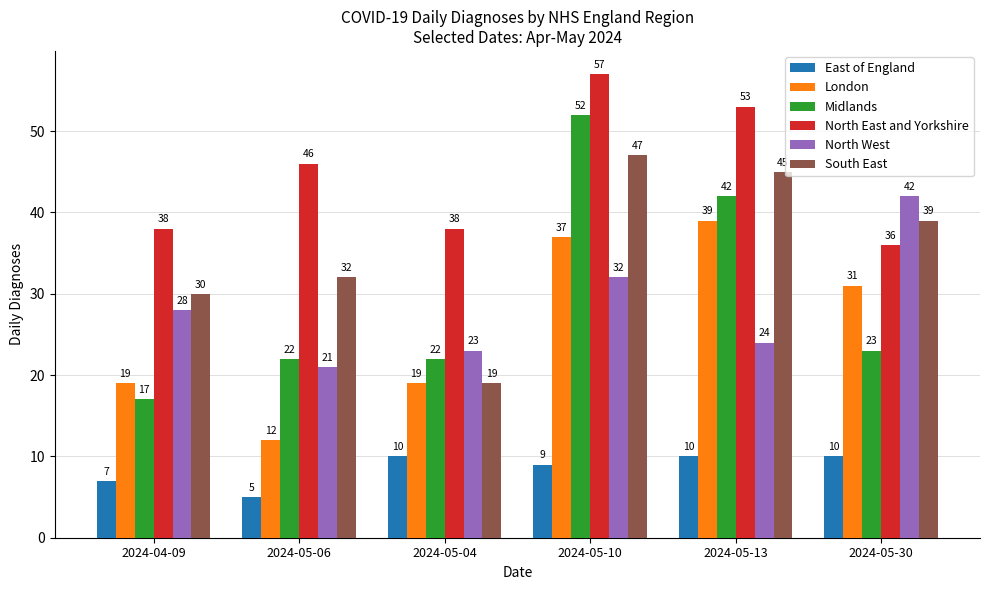

True or false: South East has a value of 47 at 2024-04-09.

False